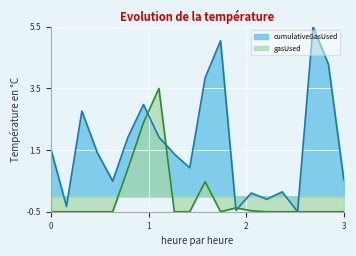

In gasUsed, how many points are higher than both neighbors (excluding endpoints)?

3